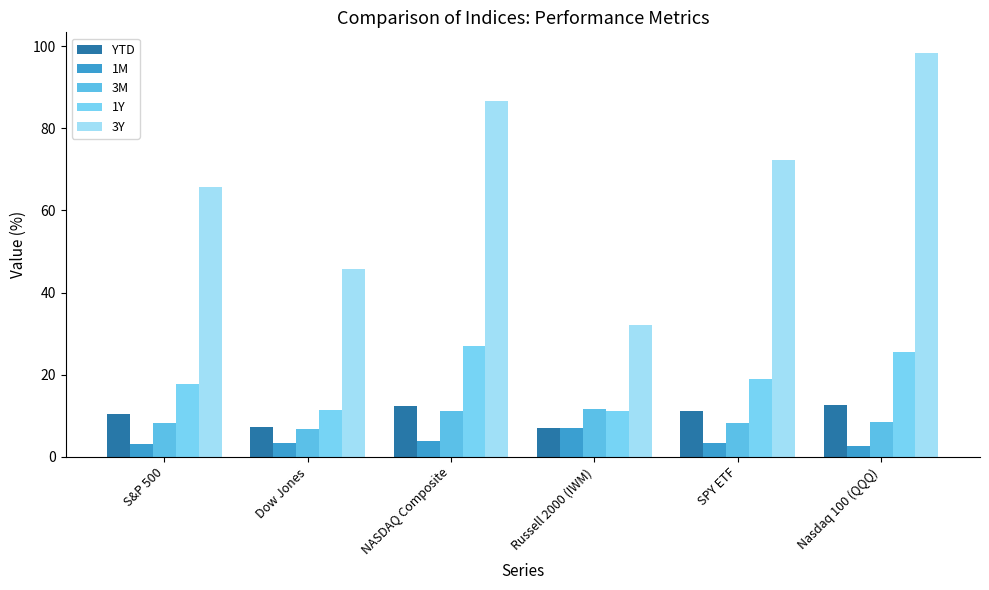

Count the number of categories in the chart.

6